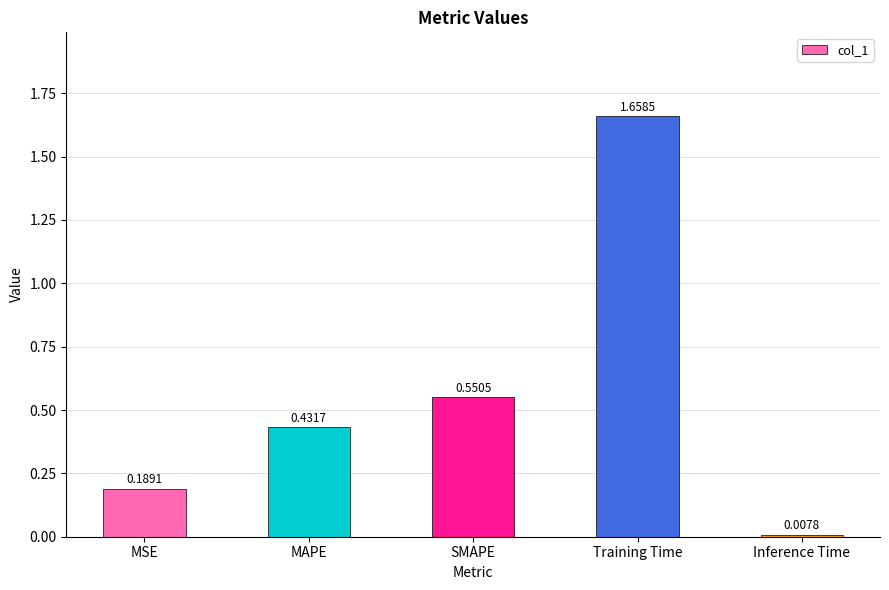

What is the difference between the second highest and minimum values?

0.5